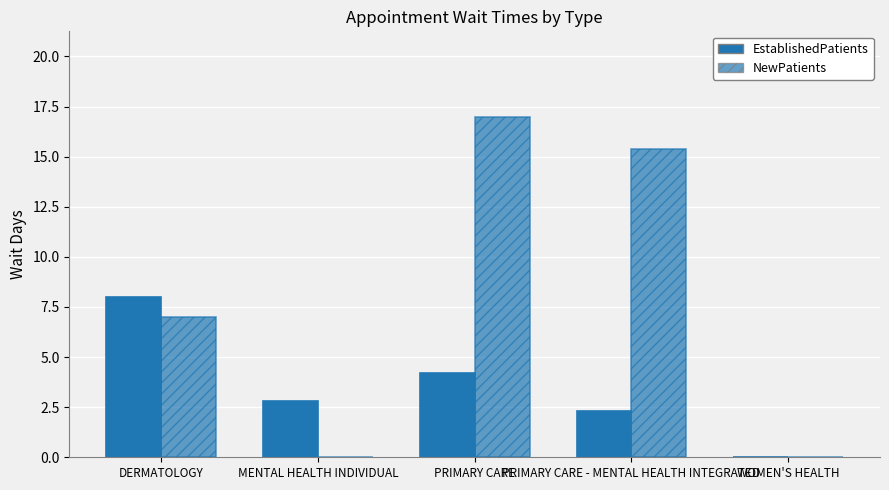

Which has a higher value, PRIMARY CARE or WOMEN'S HEALTH?

PRIMARY CARE